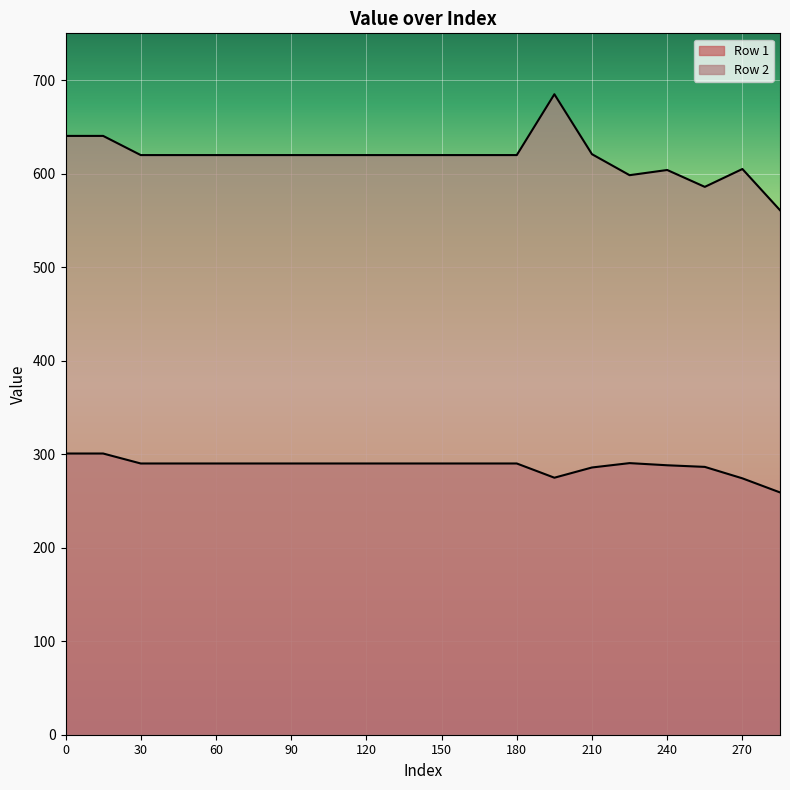

What is the spread (max minus min) of values at 15?

339.6